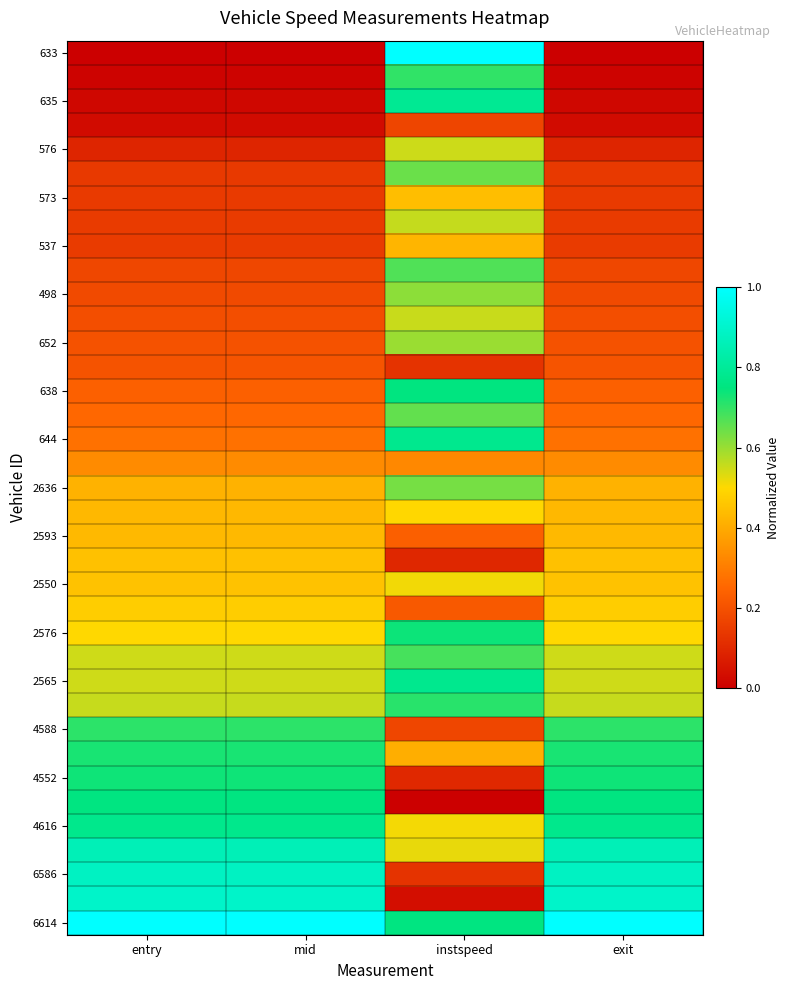

Which label corresponds to the largest value in the chart?

instspeed